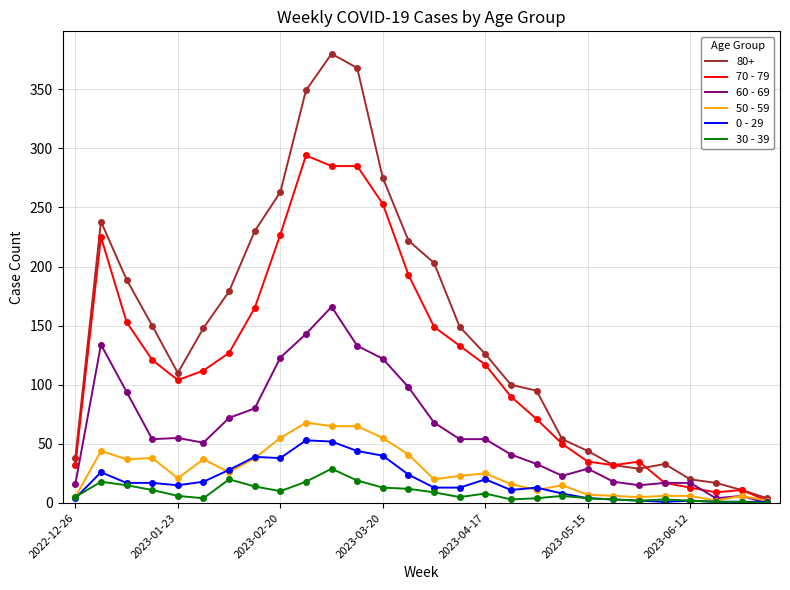

Which series has the largest total across all categories?

80+